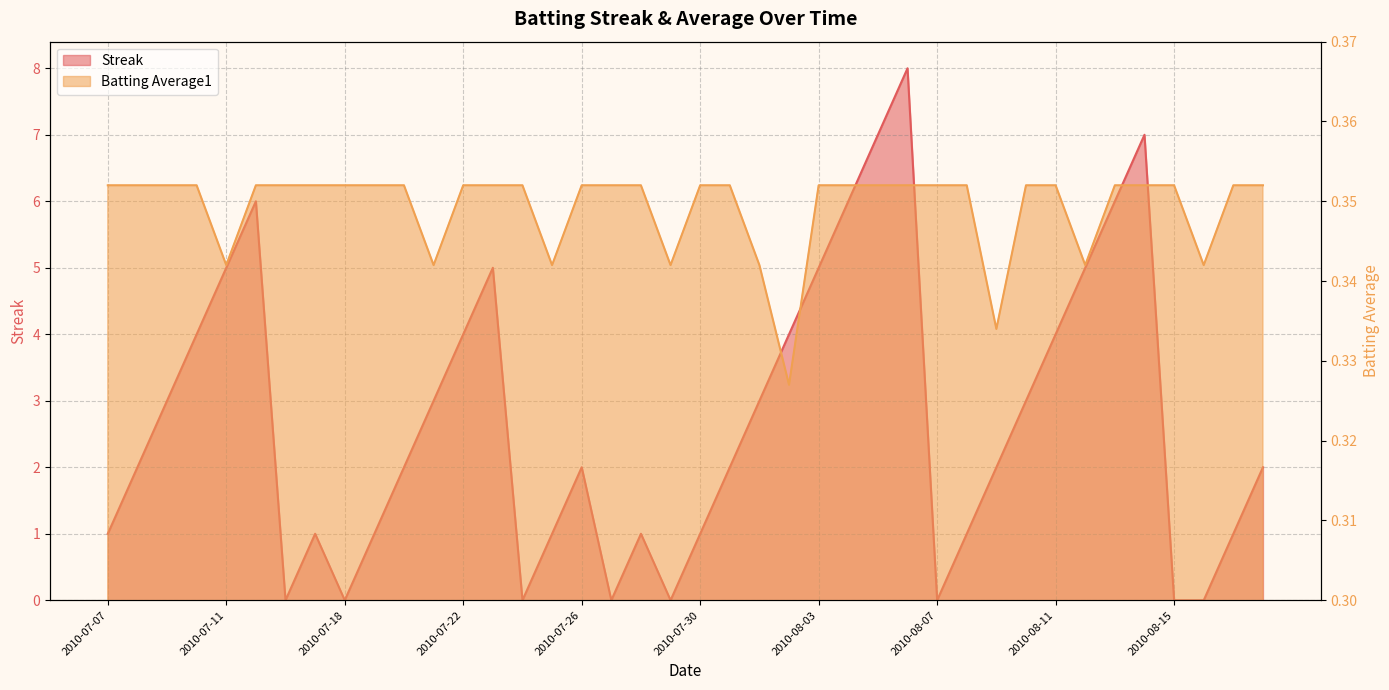

At which label does Streak reach its peak?

2010-08-06